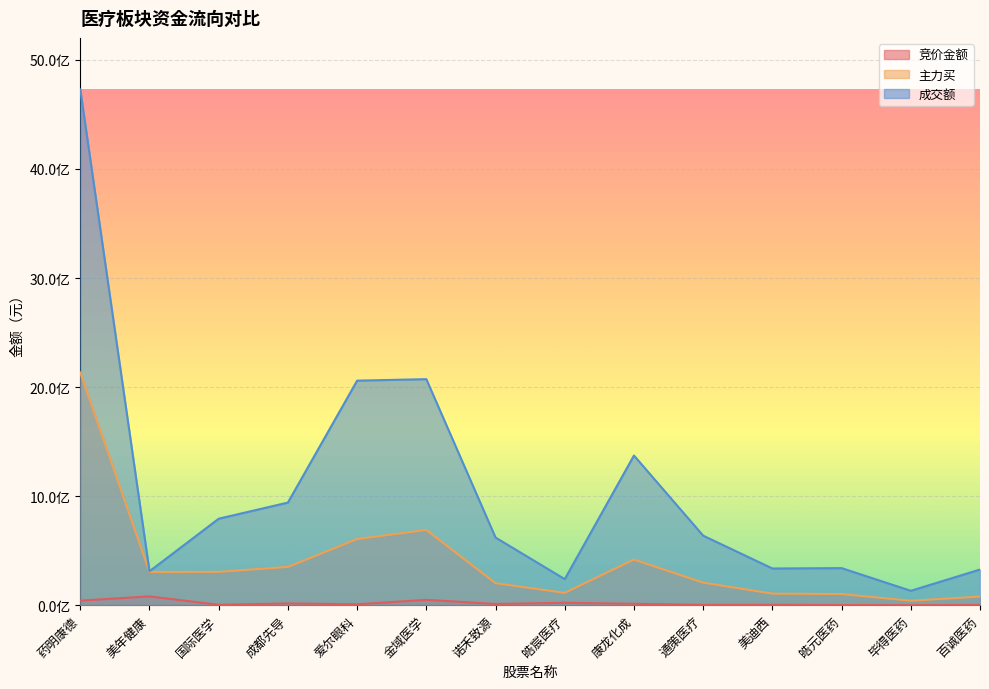

What are all the series names shown in the legend?

竞价金额, 主力买, 成交额